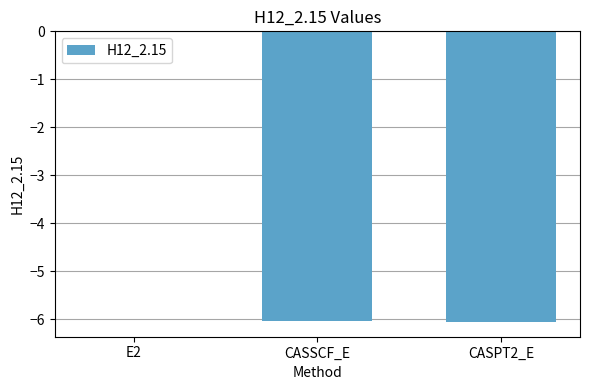

Which category has the highest value across all series?

E2